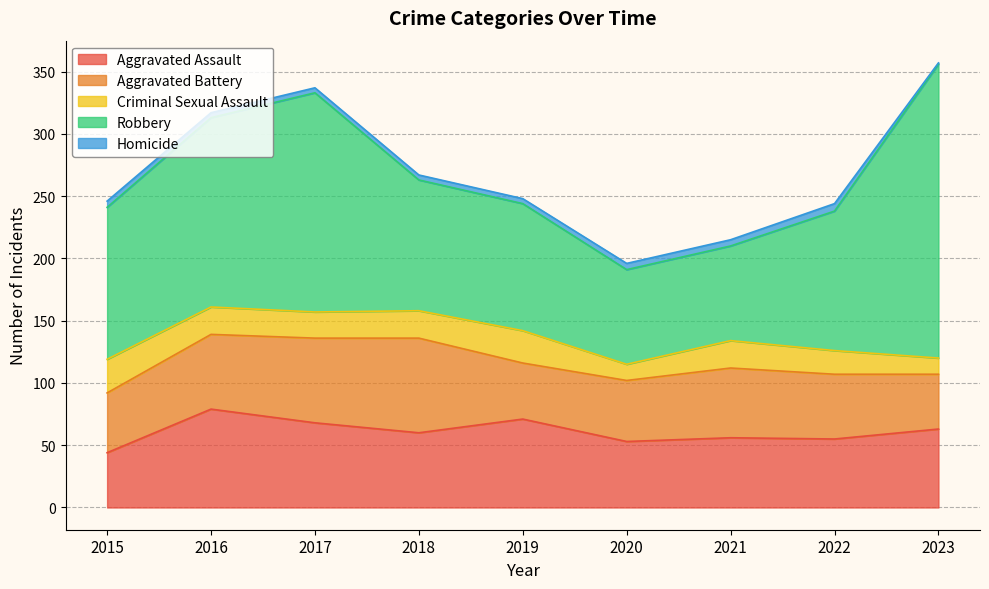

How many data points in Aggravated Assault are less than 60?

4